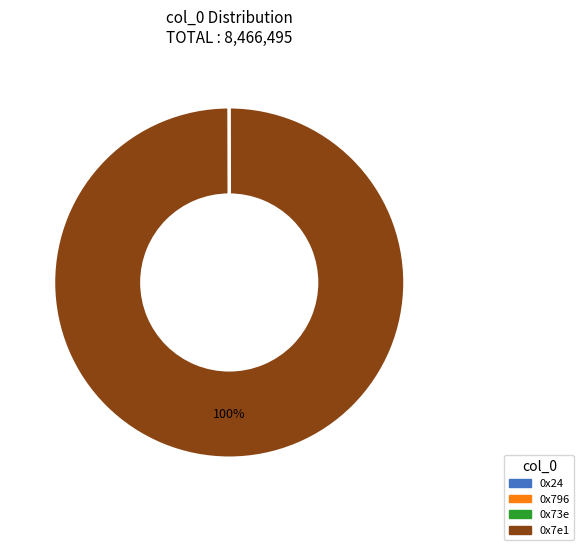

To the nearest percent, what is the difference between the largest and smallest slice percentages?

100%